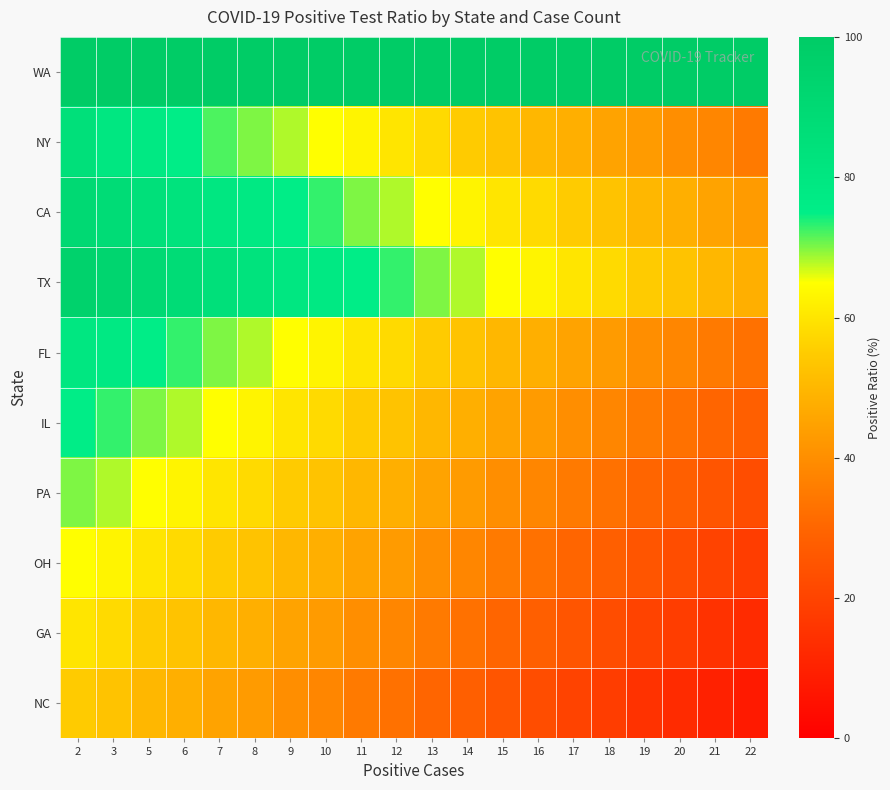

Reading left to right, extract all data points from this chart.

WA: 2=100	3=100	5=100	6=100	7=100	8=100	9=100	10=100	11=100	12=100	13=100	14=100	15=100	16=100	17=100	18=100	19=100	20=100	21=100	22=100
NY: 2=85	3=80	5=78	6=75	7=72	8=70	9=68	10=65	11=63	12=60	13=58	14=55	15=53	16=50	17=48	18=45	19=43	20=40	21=38	22=35
CA: 2=90	3=88	5=85	6=83	7=80	8=78	9=75	10=73	11=70	12=68	13=65	14=63	15=60	16=58	17=55	18=53	19=50	20=48	21=45	22=43
TX: 2=95	3=93	5=90	6=88	7=85	8=83	9=80	10=78	11=75	12=73	13=70	14=68	15=65	16=63	17=60	18=58	19=55	20=53	21=50	22=48
FL: 2=80	3=78	5=75	6=73	7=70	8=68	9=65	10=63	11=60	12=58	13=55	14=53	15=50	16=48	17=45	18=43	19=40	20=38	21=35	22=33
IL: 2=75	3=73	5=70	6=68	7=65	8=63	9=60	10=58	11=55	12=53	13=50	14=48	15=45	16=43	17=40	18=38	19=35	20=33	21=30	22=28
PA: 2=70	3=68	5=65	6=63	7=60	8=58	9=55	10=53	11=50	12=48	13=45	14=43	15=40	16=38	17=35	18=33	19=30	20=28	21=25	22=23
OH: 2=65	3=63	5=60	6=58	7=55	8=53	9=50	10=48	11=45	12=43	13=40	14=38	15=35	16=33	17=30	18=28	19=25	20=23	21=20	22=18
GA: 2=60	3=58	5=55	6=53	7=50	8=48	9=45	10=43	11=40	12=38	13=35	14=33	15=30	16=28	17=25	18=23	19=20	20=18	21=15	22=13
NC: 2=55	3=53	5=50	6=48	7=45	8=43	9=40	10=38	11=35	12=33	13=30	14=28	15=25	16=23	17=20	18=18	19=15	20=13	21=10	22=8